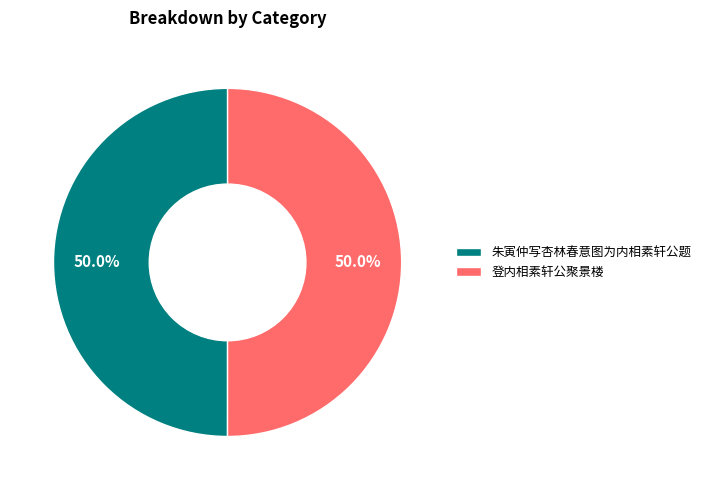

Count the number of slices in the pie.

2